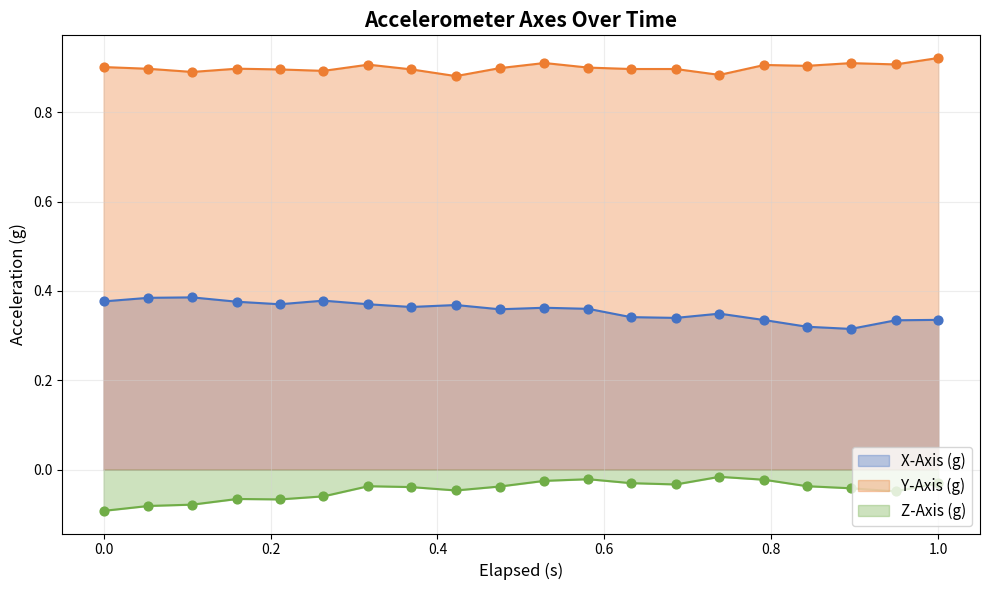

Which series has the largest total across all categories?

Y-Axis (g)